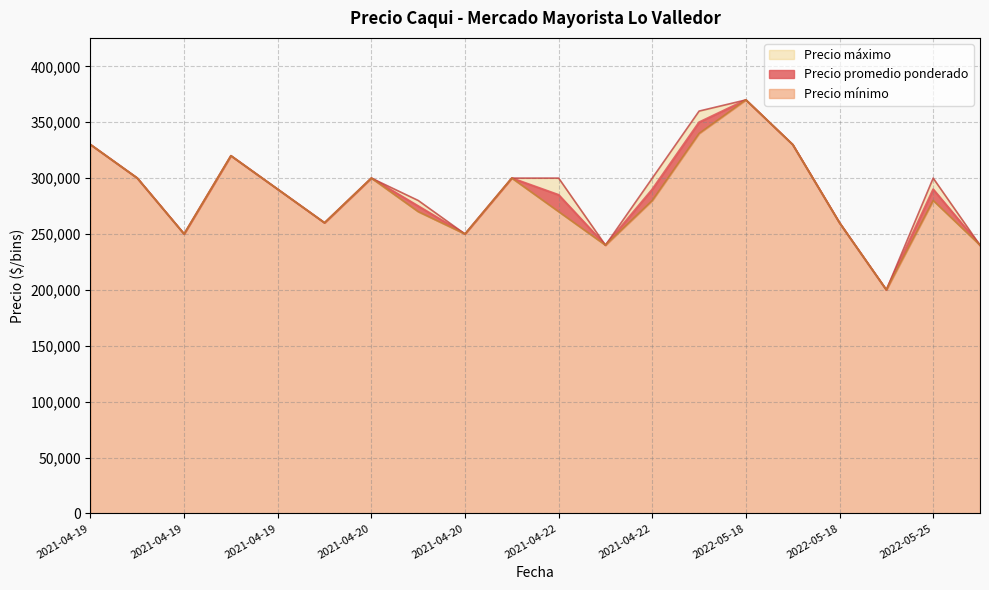

Is it true that Precio mínimo equals 250000 at 2021-04-19?

True